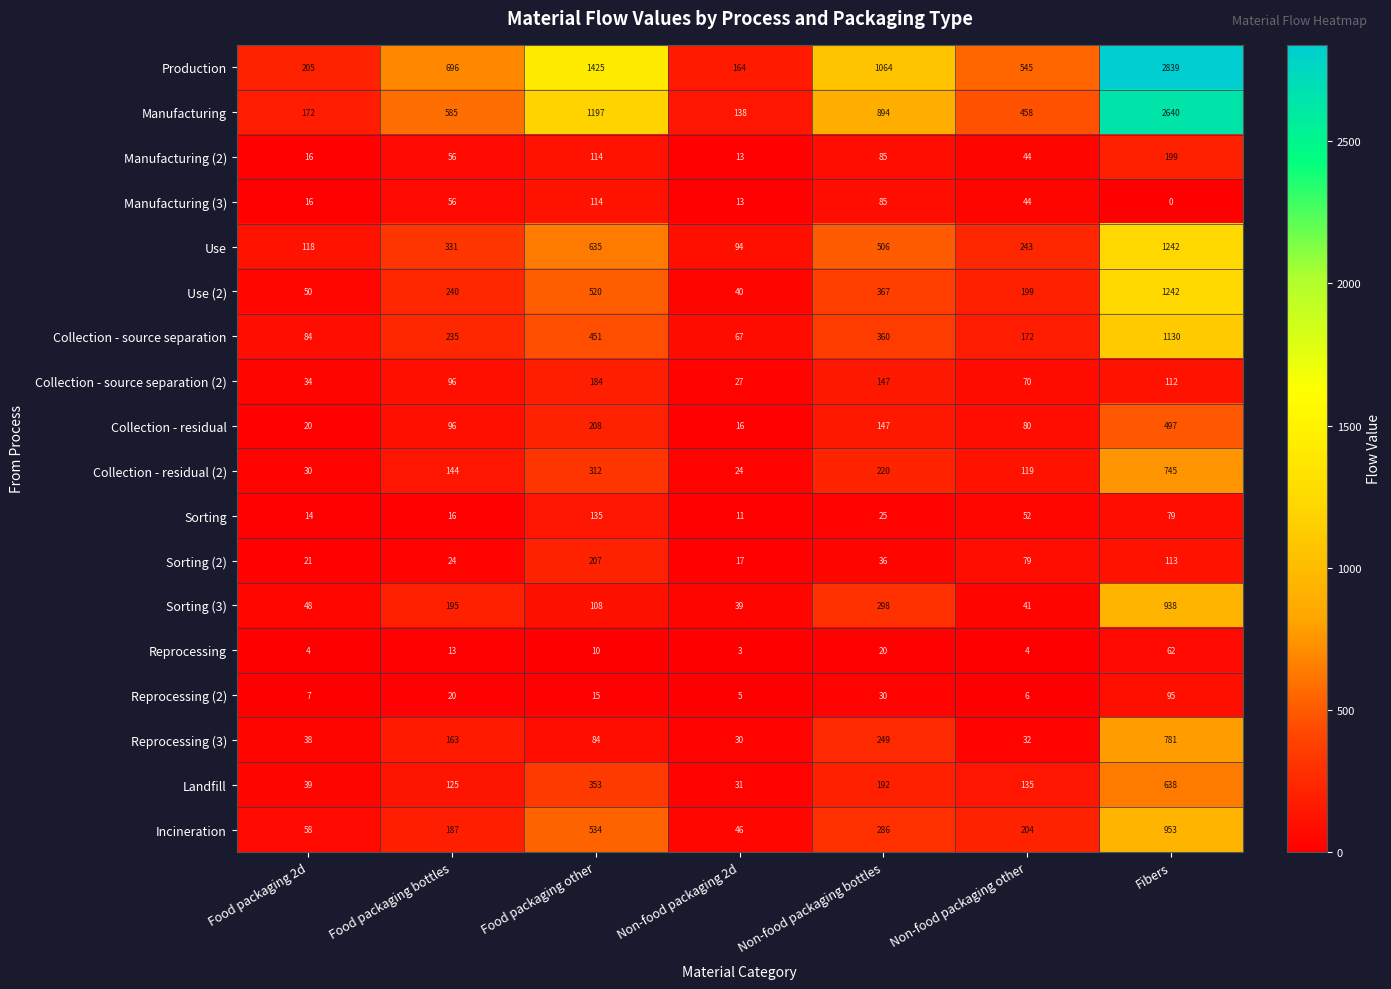

What is the difference between the highest and lowest values at Non-food packaging bottles?

1044